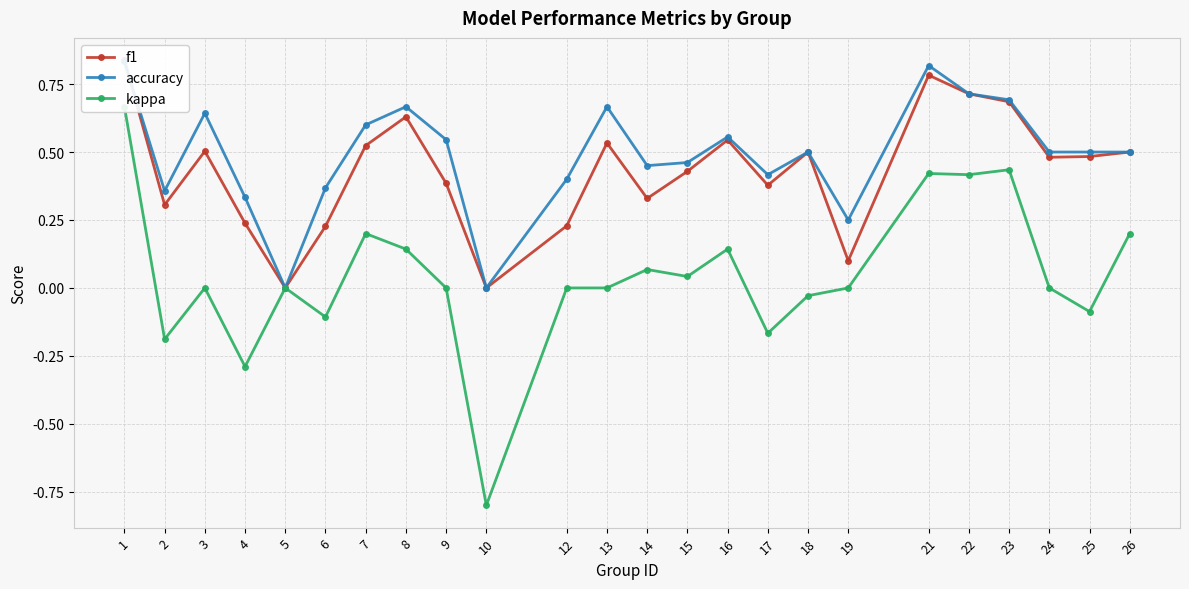

Does the chart have visible grid lines?

Yes